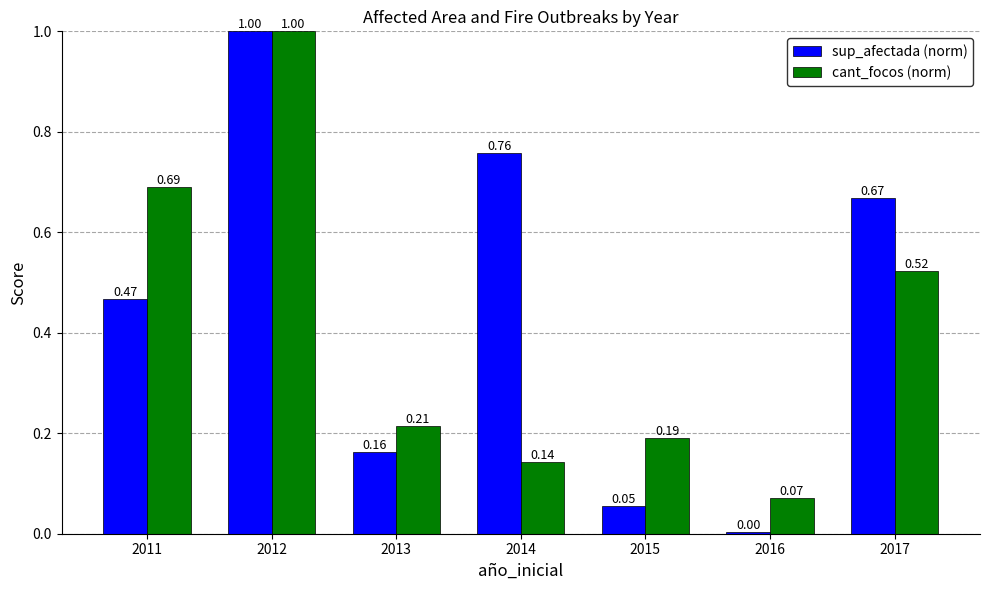

What is the value of the sup_afectada (norm) bar at the 2nd from the left?

1.0